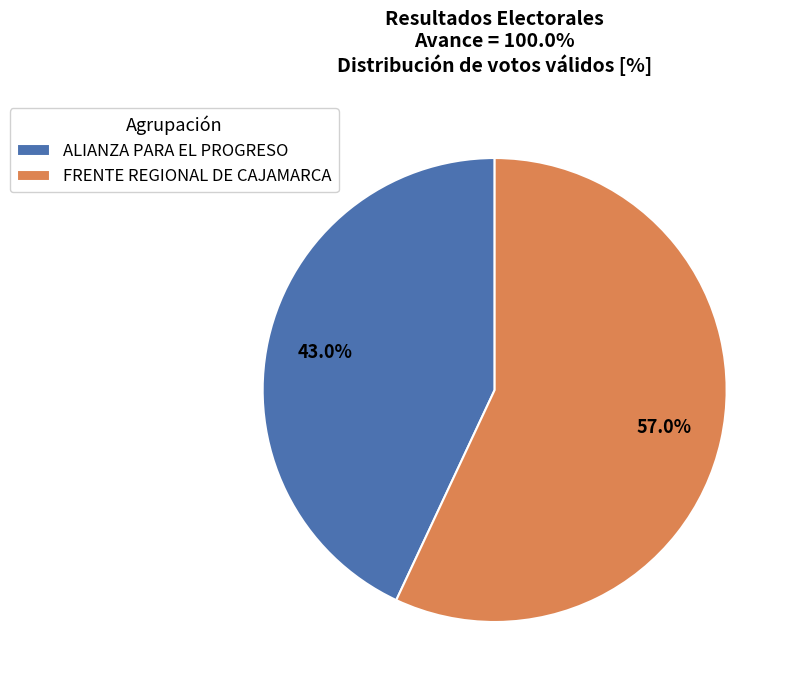

What percentage is the FRENTE REGIONAL DE CAJAMARCA slice, to the nearest percent?

57%